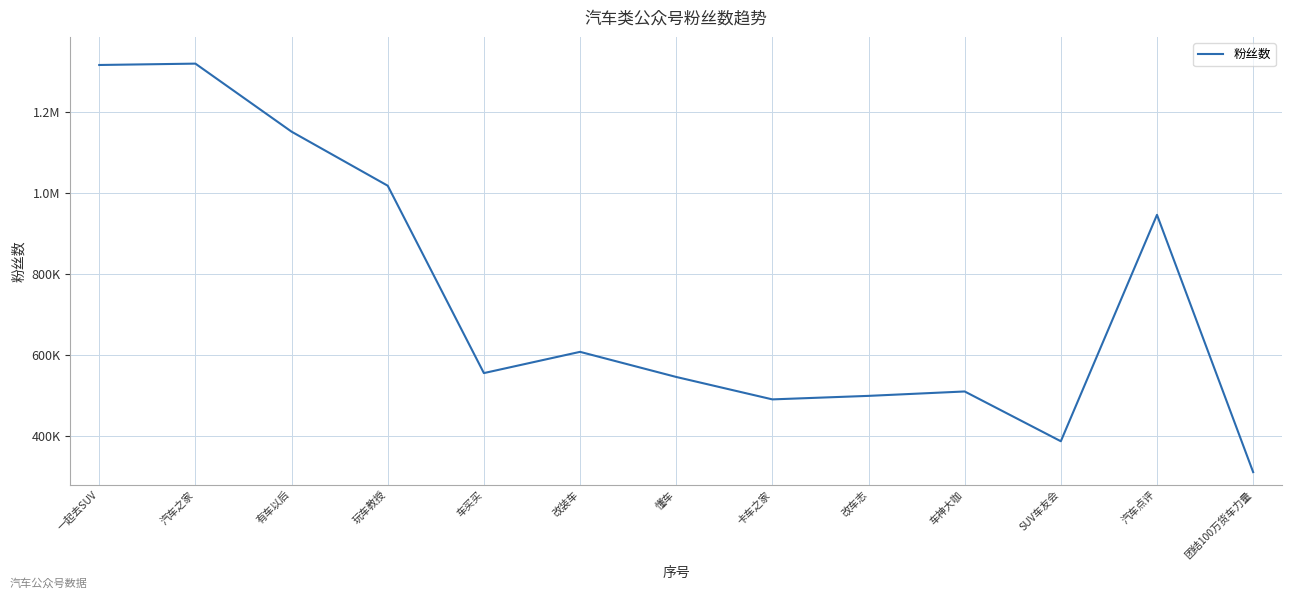

Does the chart display data point markers on the line(s)?

No